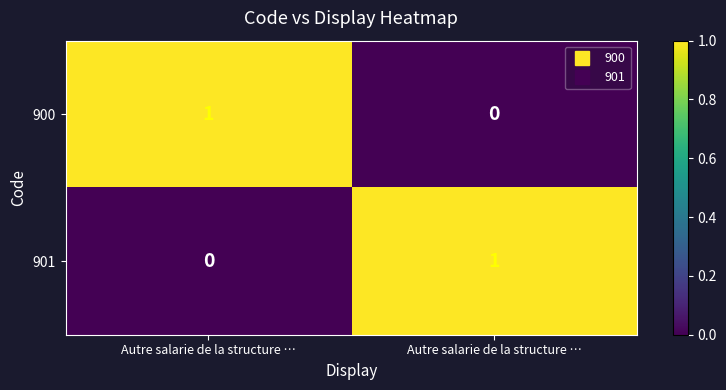

Which series has the largest total across all categories?

900